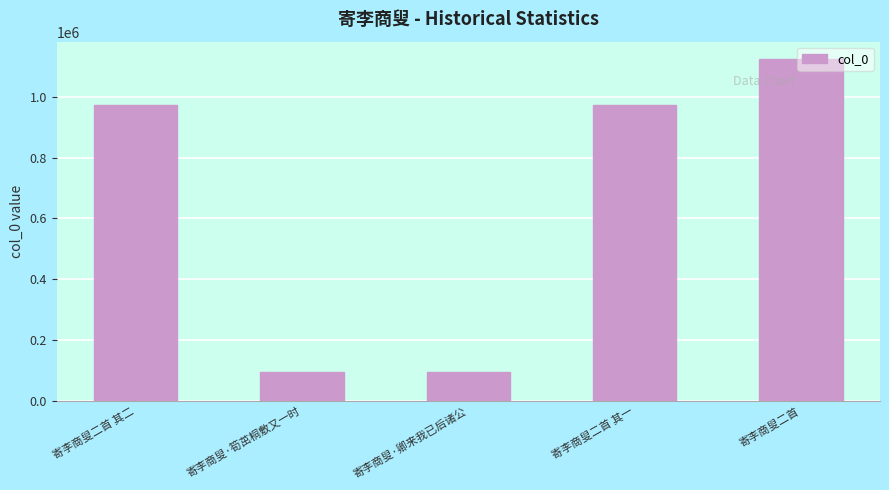

What is the label of the 1st bar from the left?

寄李商叟二首 其二